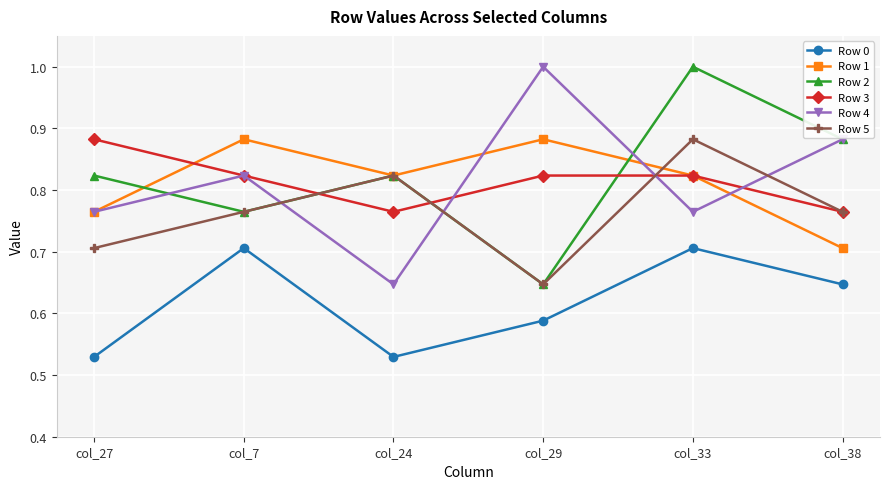

What is the label of the 3rd point from the left?

col_24